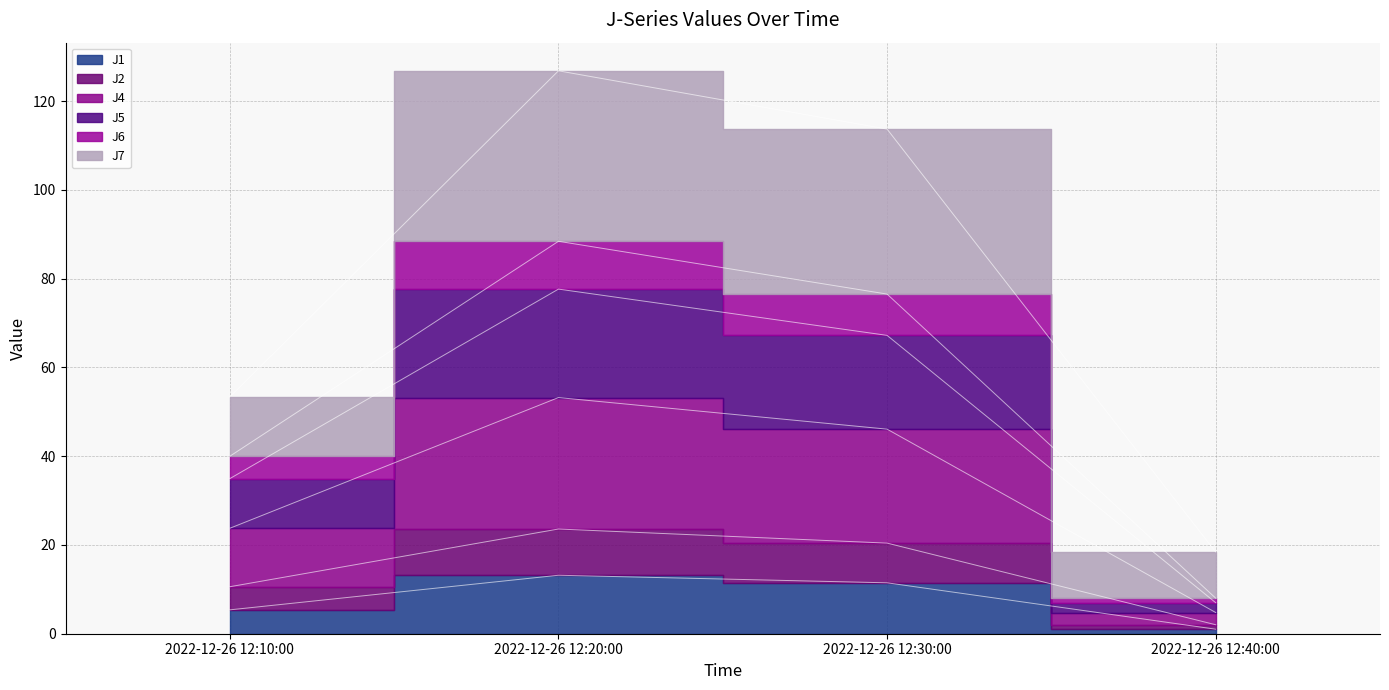

True or false: J2 has more than 0 points higher than both neighbors.

True